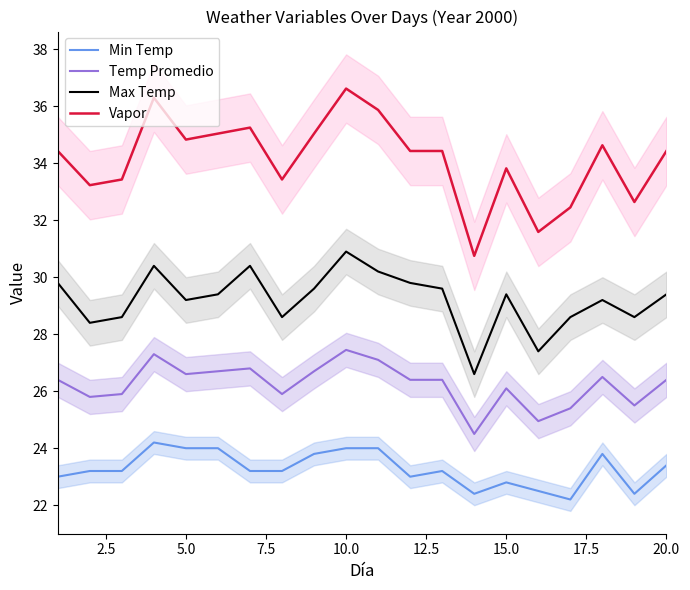

How many data points in Min Temp are less than 23?

5